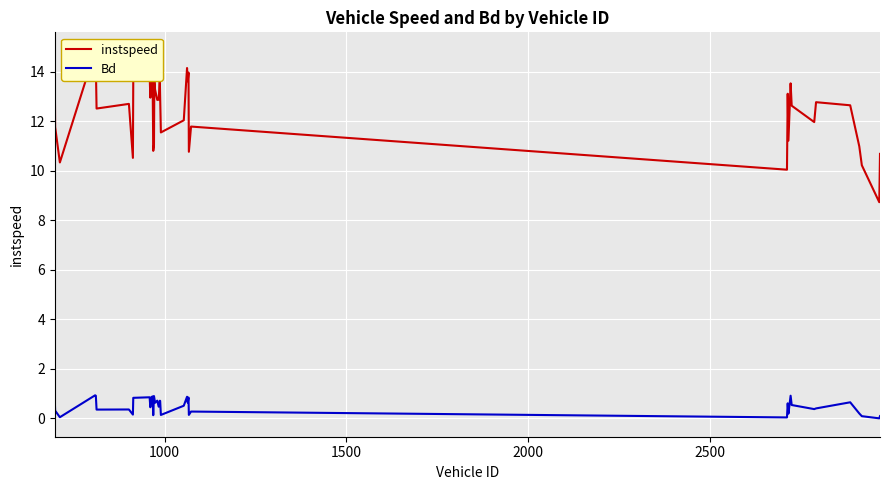

True or false: instspeed and Bd cross at least once.

False